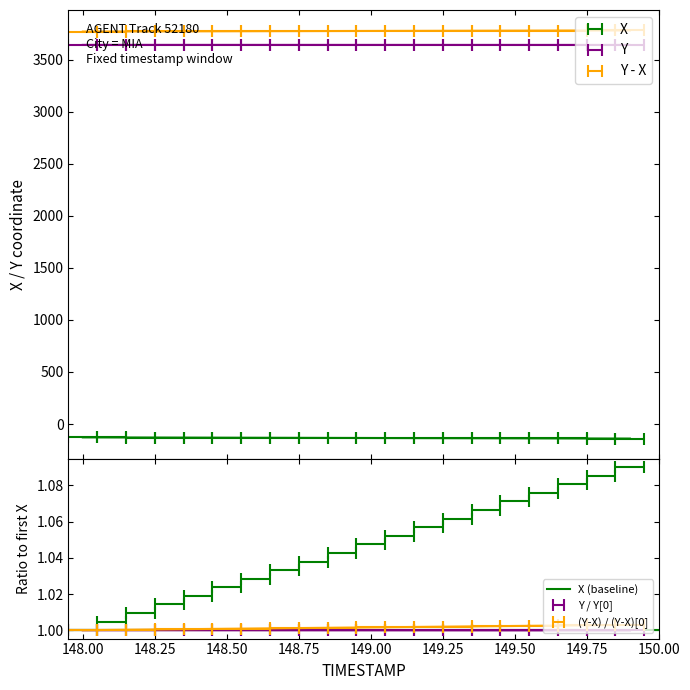

The Y series shows 0.6 at 149.6. True or false?

False